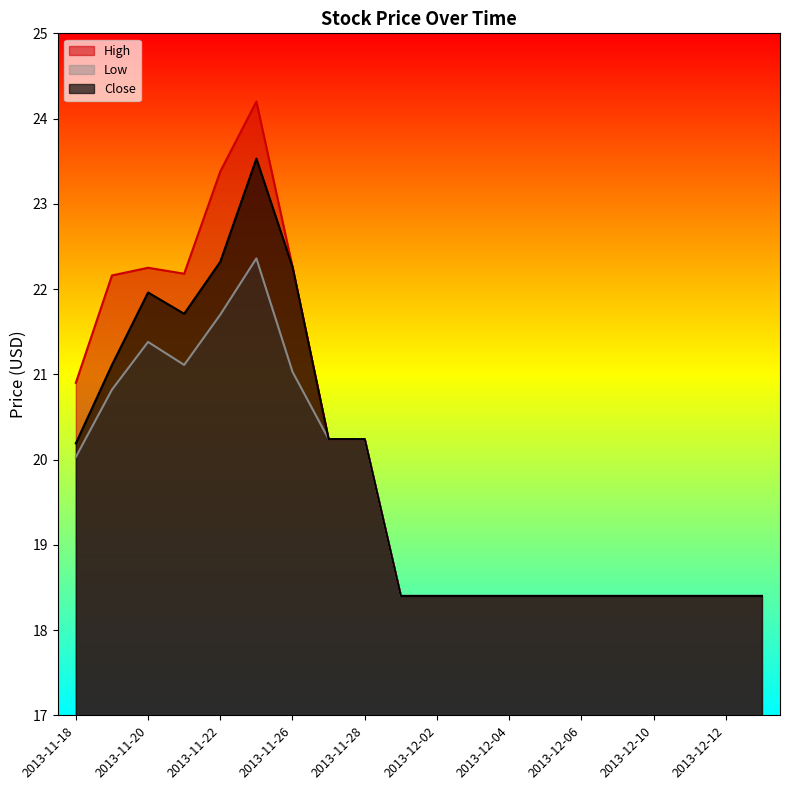

What are all the series names shown in the legend?

High, Low, Close